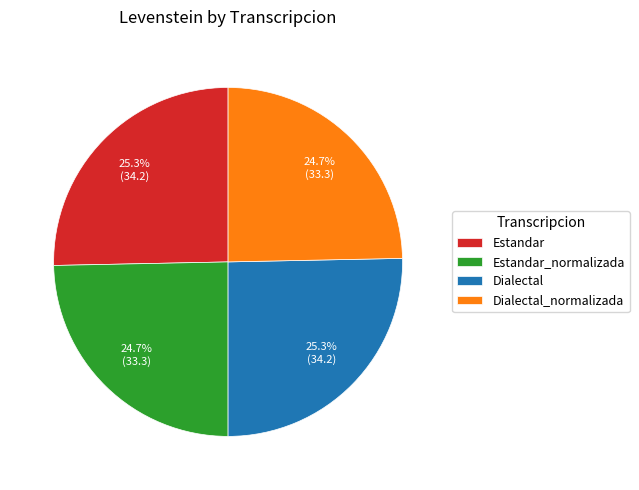

Is there any slice that represents more than half of the pie?

No